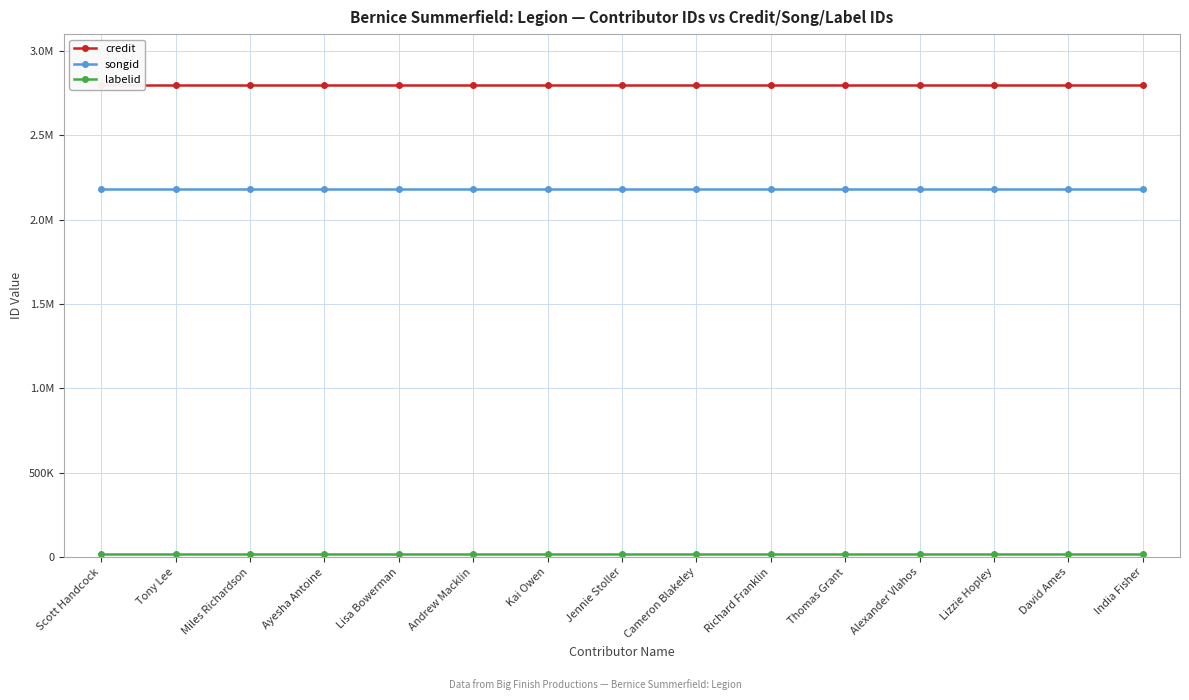

Which label corresponds to the smallest value in the chart?

Scott Handcock